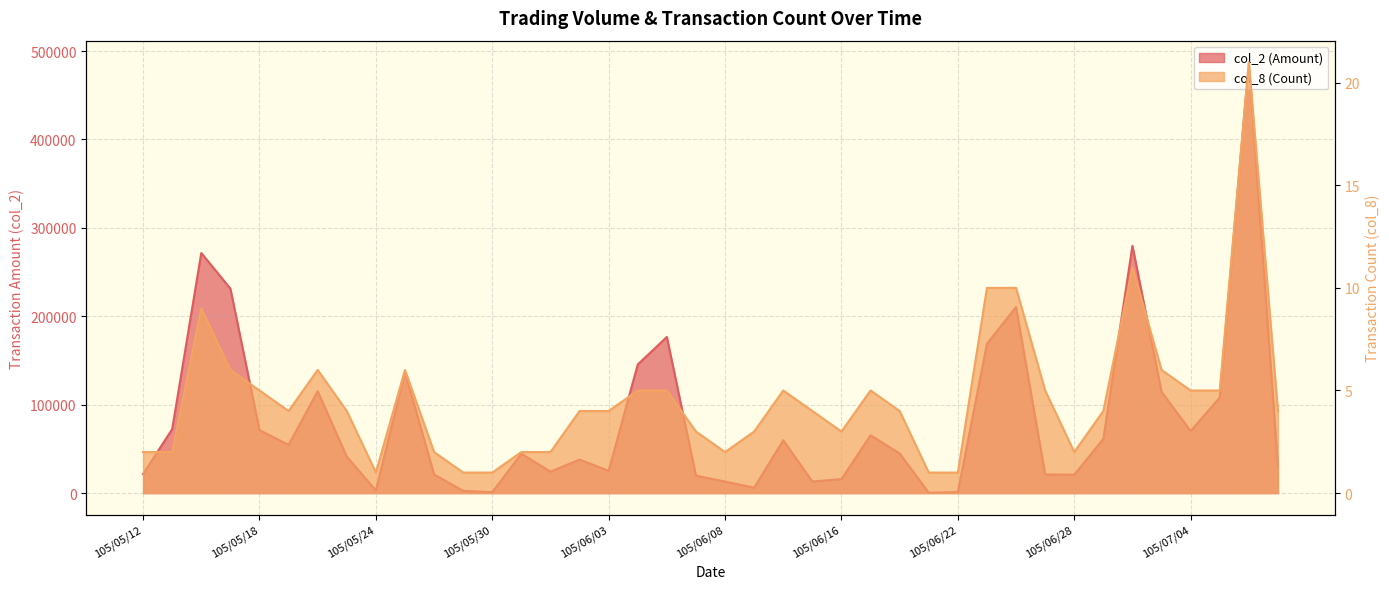

What is the label of the 20th point from the left?

105/06/07